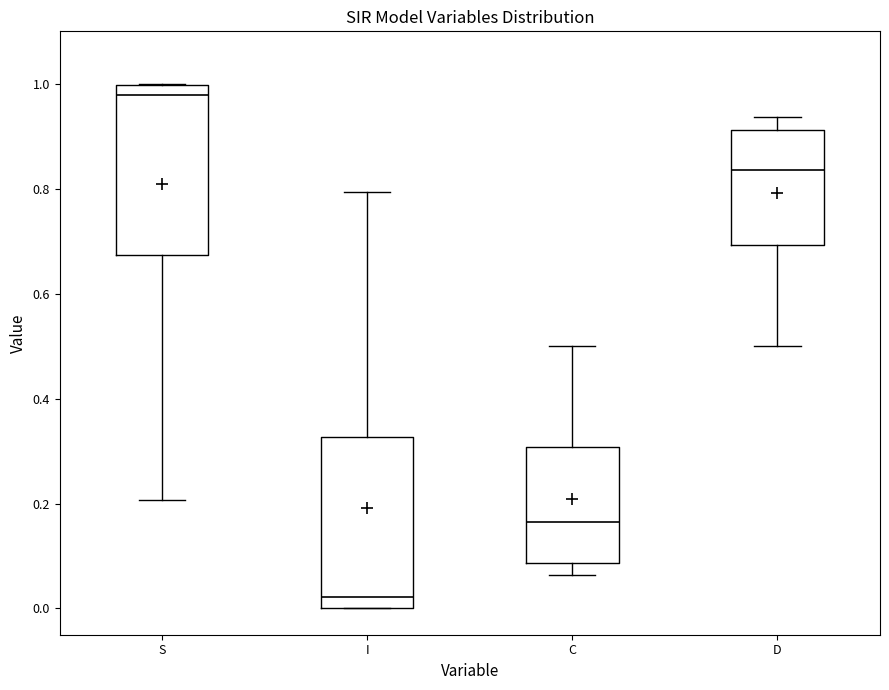

Reading left to right, transcribe this box plot: for each box, give where its median line is, the range the box spans, and where its two whiskers end, as read against the y-axis. The values are not printed on the chart, so give them approximately, as read against the axis.

S: median 0.98, box 0.68 to 1.00, whiskers 0.20 to 1.00
I: median 0.02, box 0.00 to 0.32, whiskers 0.00 to 0.80
C: median 0.16, box 0.08 to 0.30, whiskers 0.06 to 0.50
D: median 0.84, box 0.70 to 0.92, whiskers 0.50 to 0.94